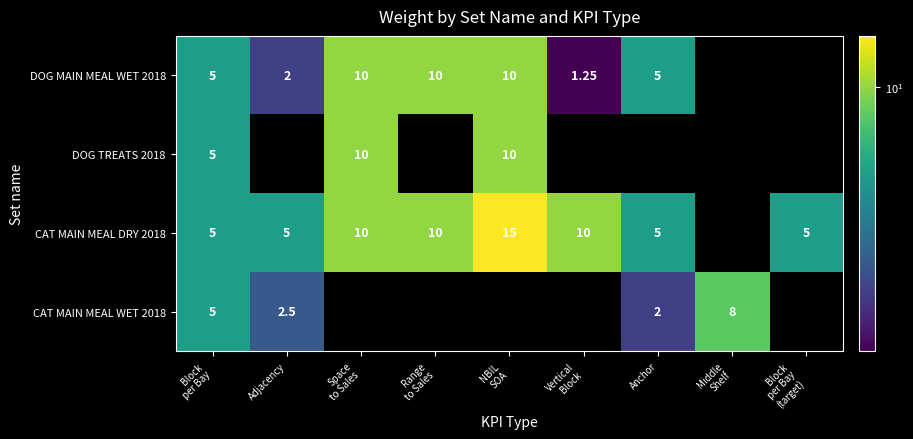

What is the lowest value of the CAT MAIN MEAL DRY 2018 series?

5.0